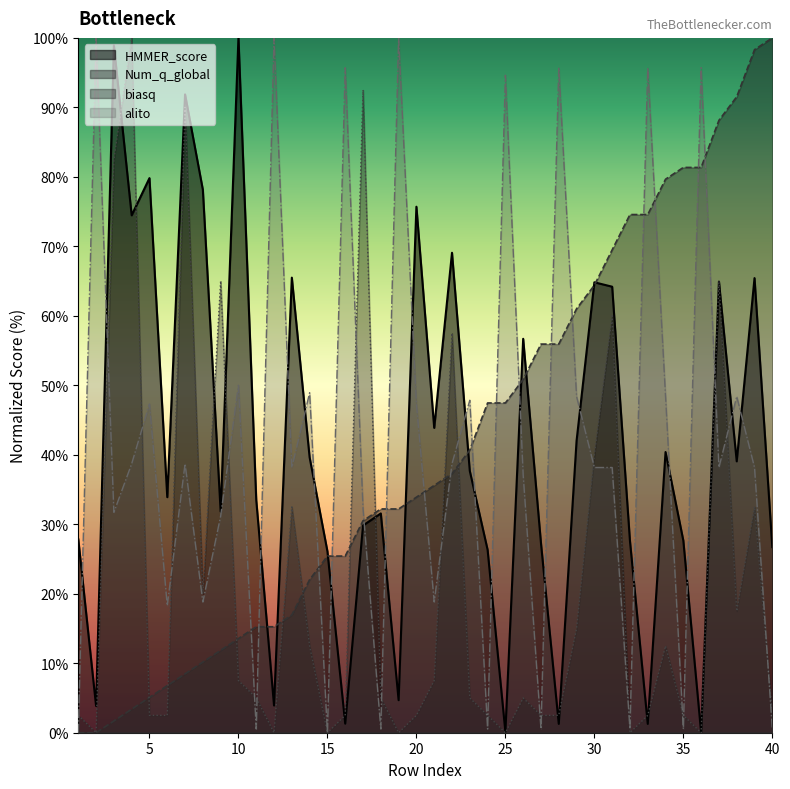

How many values in the alito series exceed 38?

24